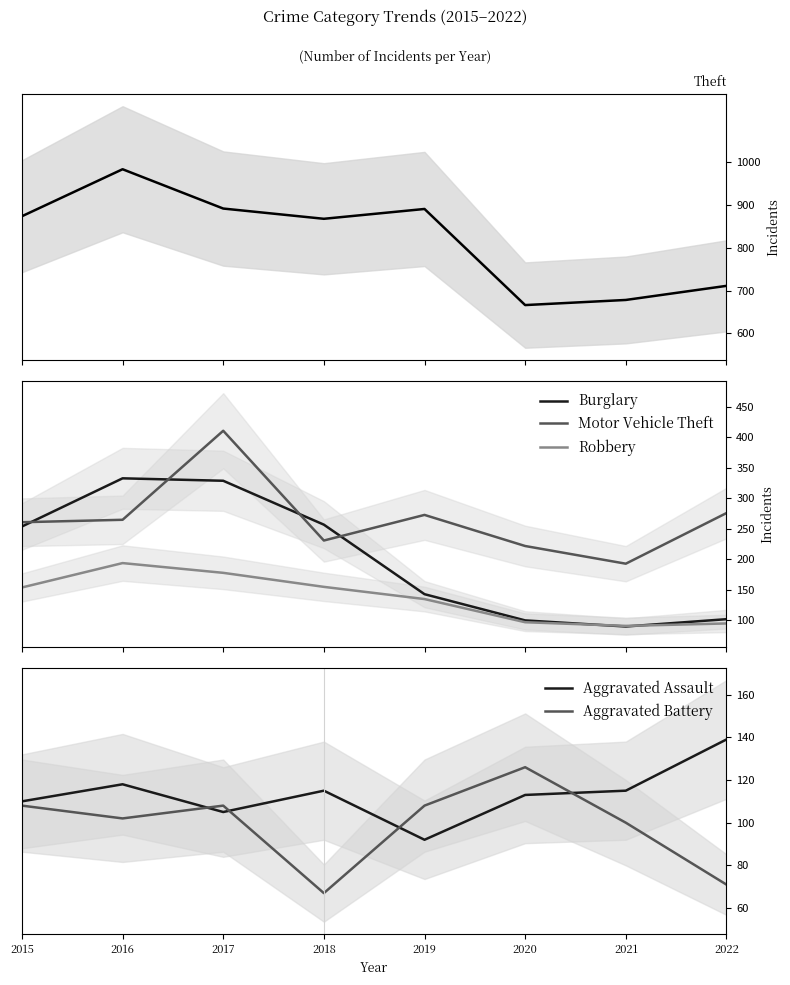

Where is the first local maximum for Aggravated Battery?

2017